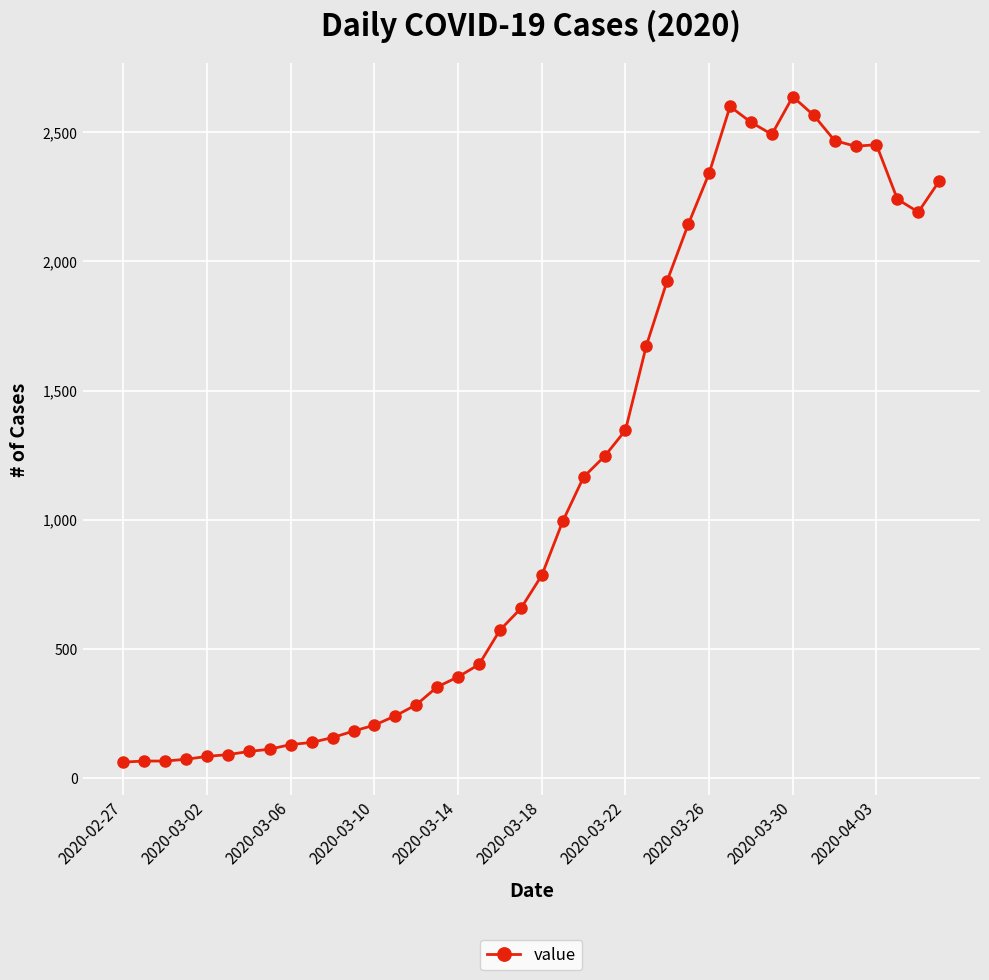

What is the greatest value displayed?

2638